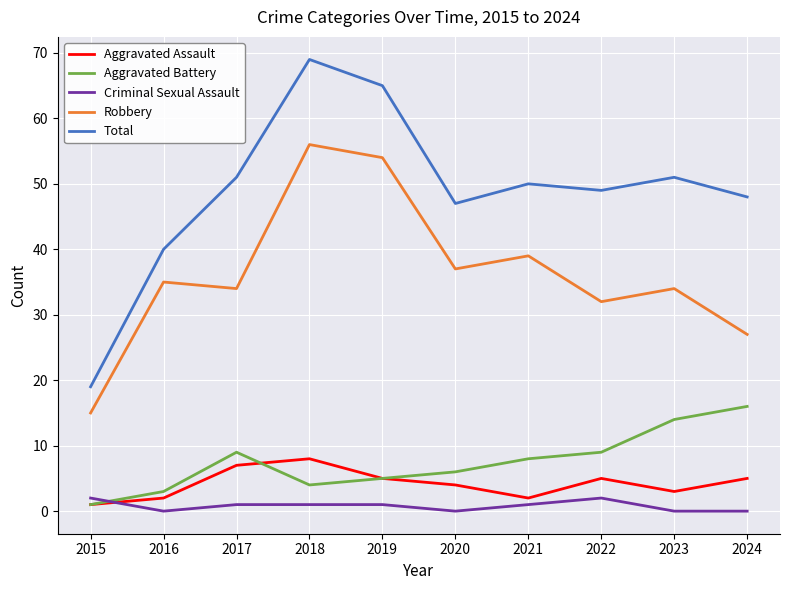

Which category has the highest value in the Aggravated Assault series?

2018